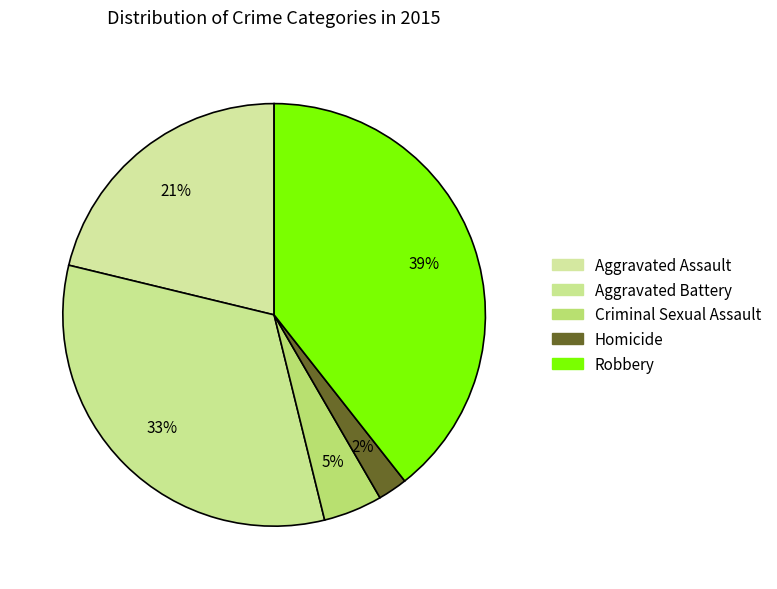

Is Aggravated Battery the majority of the pie?

No